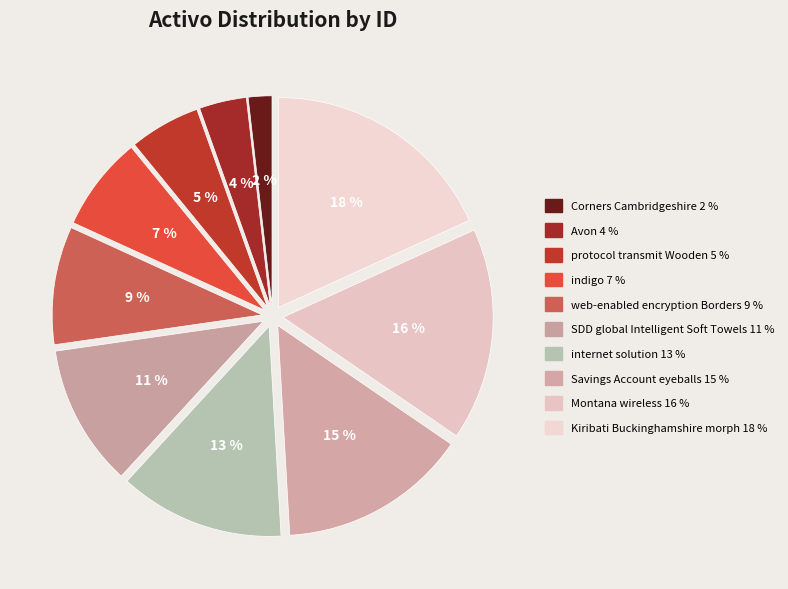

Which category has the biggest portion of the pie?

Kiribati Buckinghamshire morph